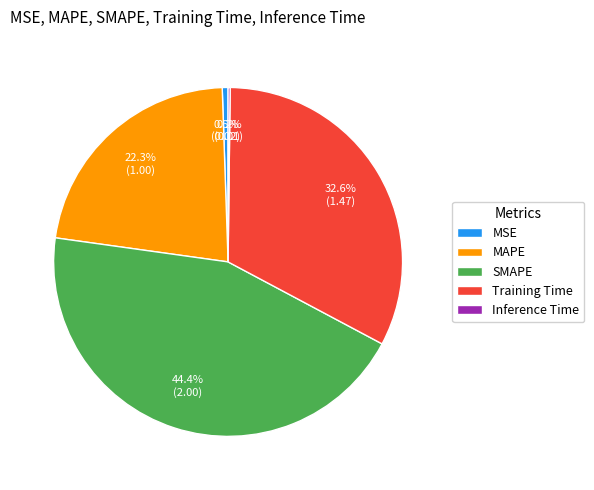

To the nearest percent, what portion does Training Time represent?

33%